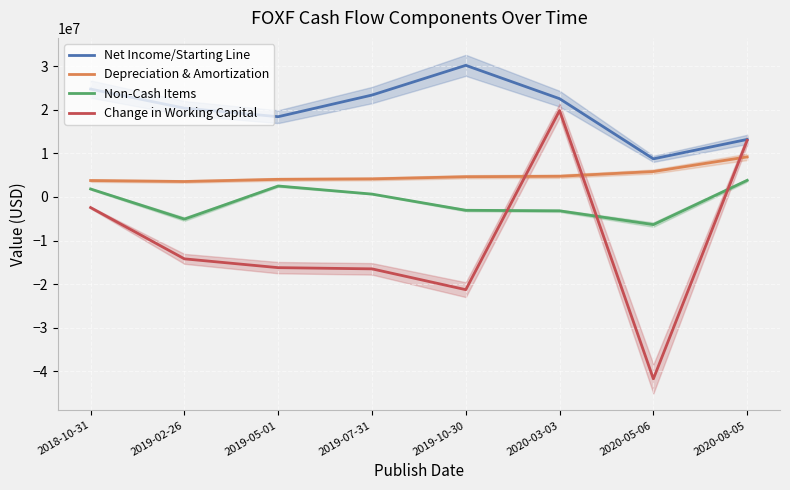

What is the sum of the Net Income/Starting Line values at 2019-07-31 and 2019-02-26?

43729000